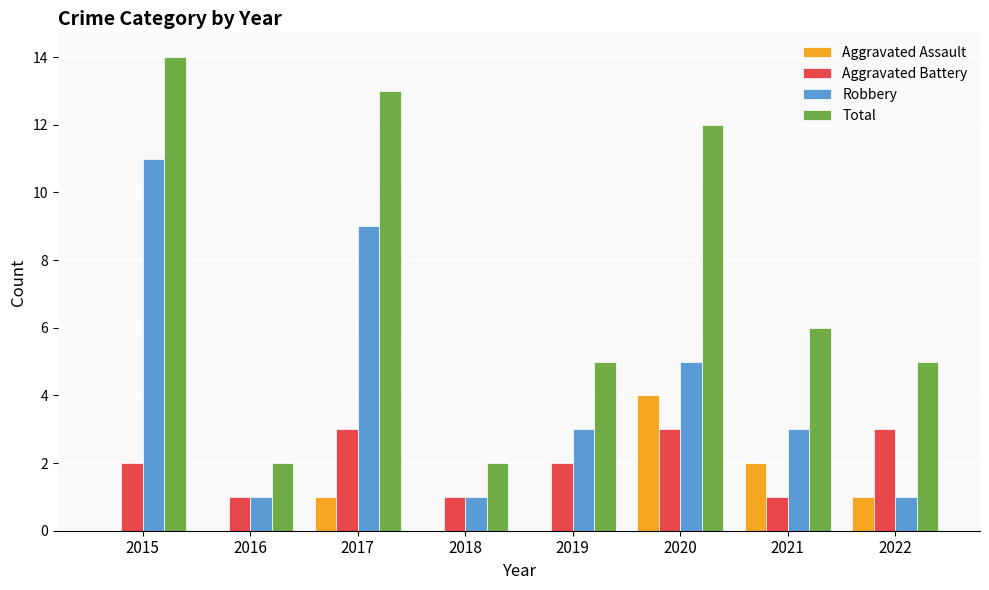

What is the average value of the Robbery series?

4